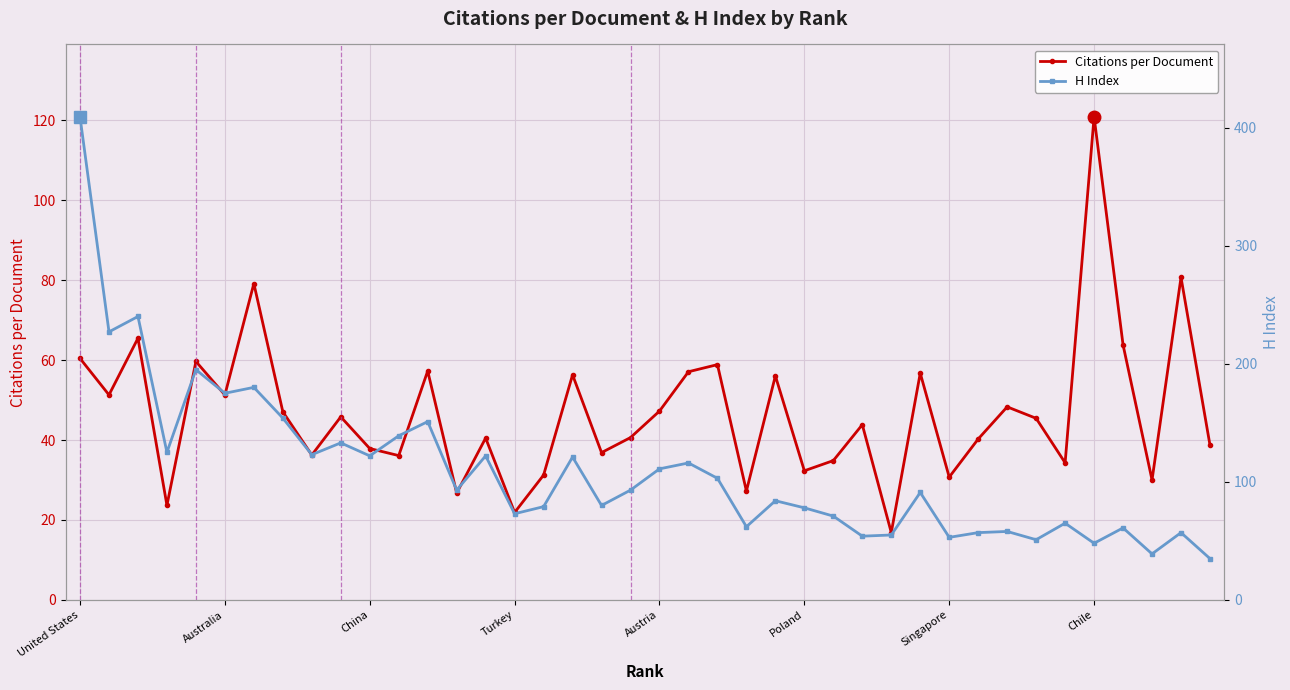

How many interior local peaks does the Citations per Document series have?

14